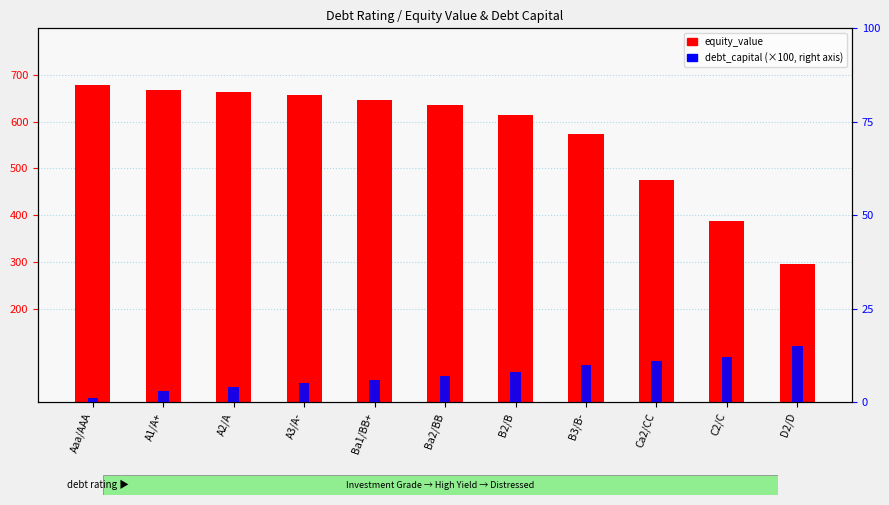

Reading right to left, transcribe all the data shown in this chart.

equity_value: 295.5	386.6	476.3	574.0	613.5	636.0	645.7	657.2	663.1	668.6	679.0
debt_capital: 15.0	12.0	11.0	10.0	8.0	7.0	6.0	5.0	4.0	3.0	1.0